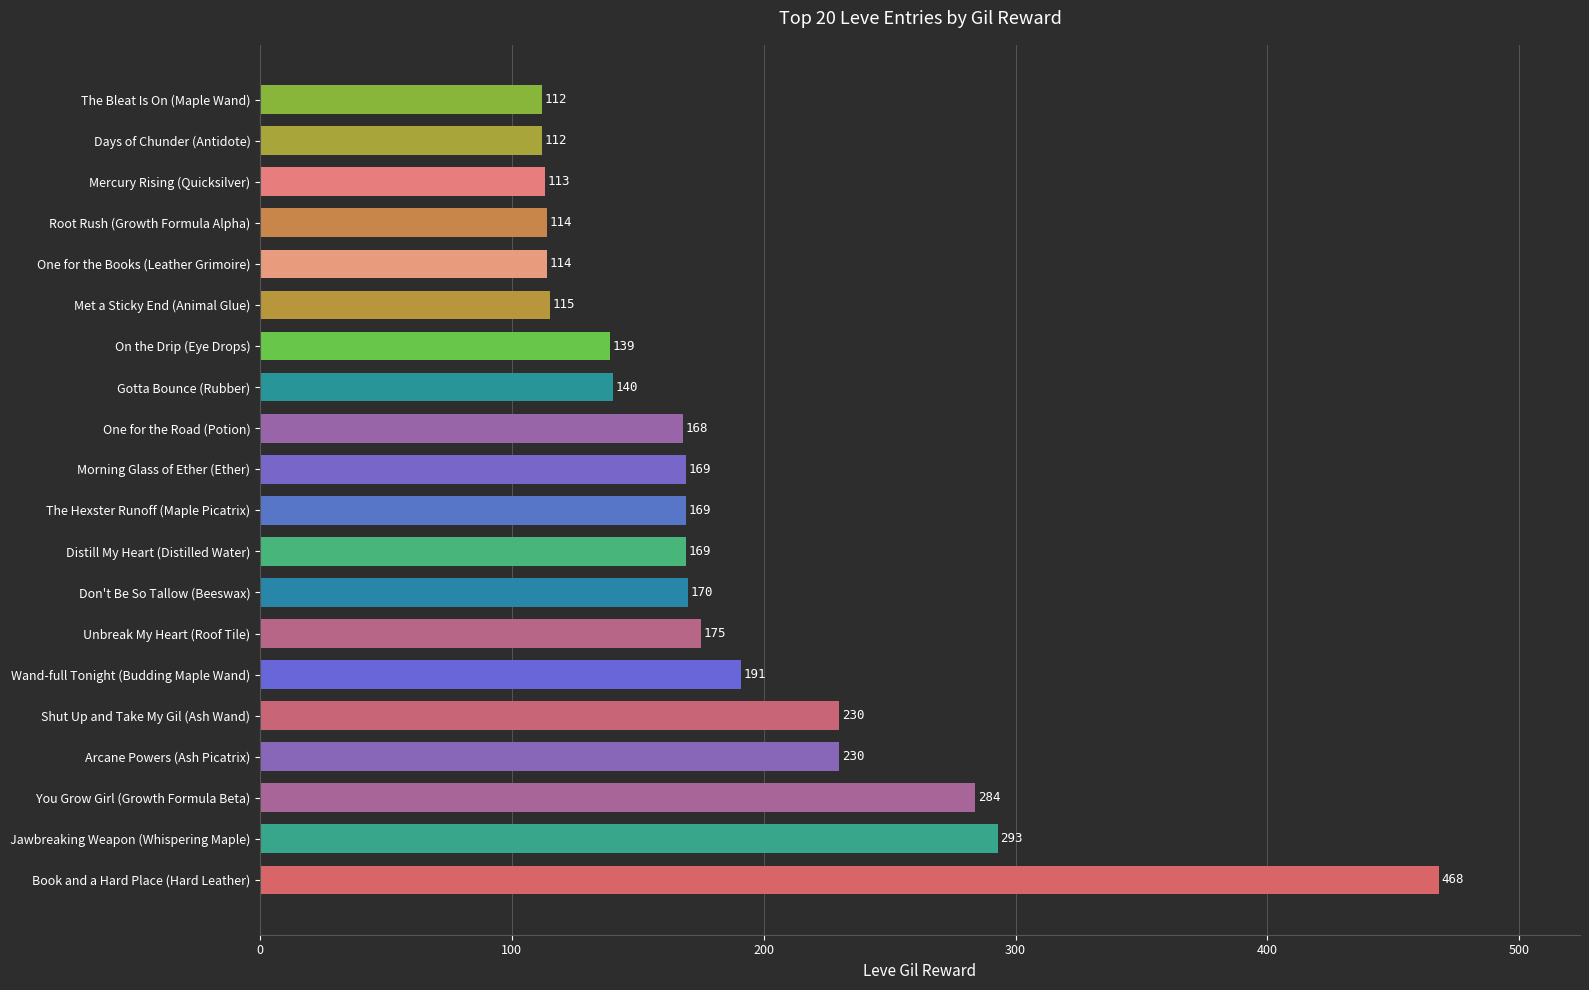

Reading top to bottom, what are all the values shown in this chart?

The Bleat Is On (Maple Wand)=112	Days of Chunder (Antidote)=112	Mercury Rising (Quicksilver)=113	Root Rush (Growth Formula Alpha)=114	One for the Books (Leather Grimoire)=114	Met a Sticky End (Animal Glue)=115	On the Drip (Eye Drops)=139	Gotta Bounce (Rubber)=140	One for the Road (Potion)=168	Morning Glass of Ether (Ether)=169	The Hexster Runoff (Maple Picatrix)=169	Distill My Heart (Distilled Water)=169	Don't Be So Tallow (Beeswax)=170	Unbreak My Heart (Roof Tile)=175	Wand-full Tonight (Budding Maple Wand)=191	Shut Up and Take My Gil (Ash Wand)=230	Arcane Powers (Ash Picatrix)=230	You Grow Girl (Growth Formula Beta)=284	Jawbreaking Weapon (Whispering Maple)=293	Book and a Hard Place (Hard Leather)=468